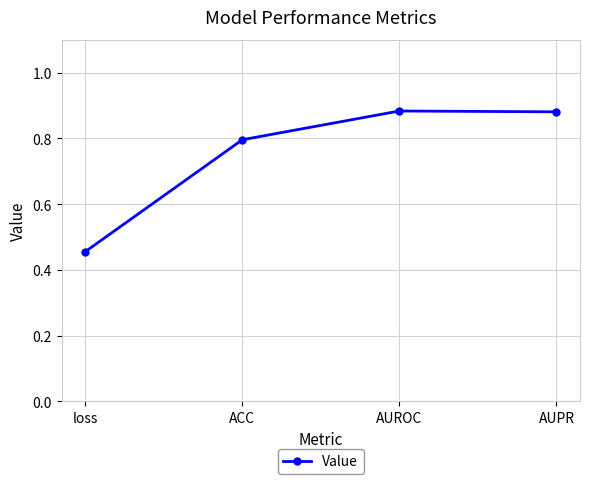

Where is the first local maximum?

AUROC